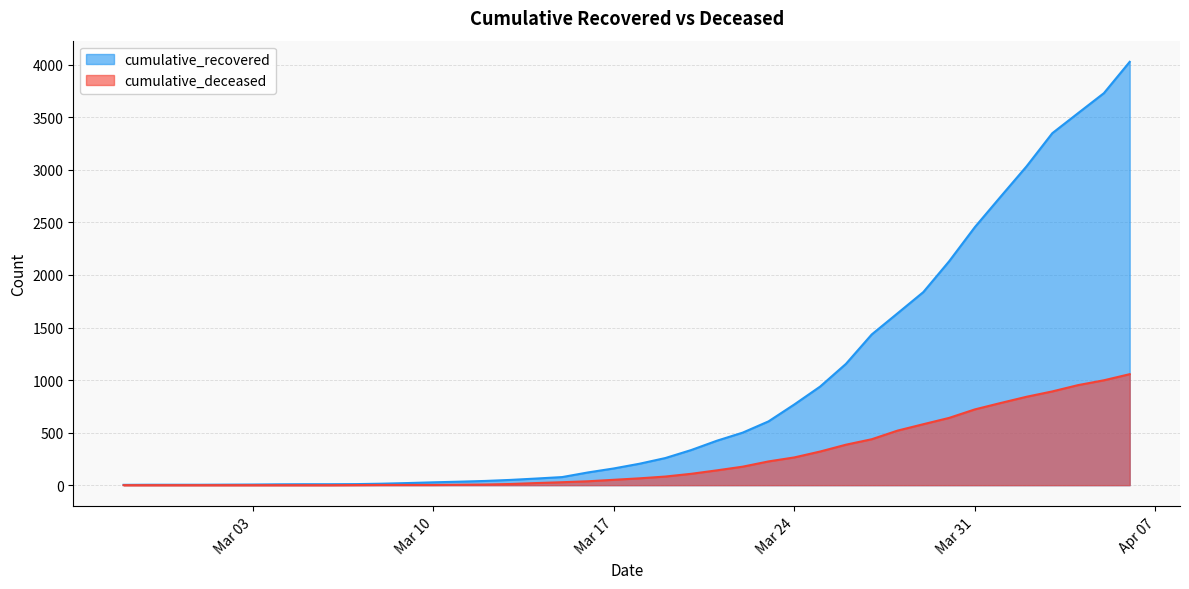

Which series has the largest range (max minus min)?

cumulative_recovered